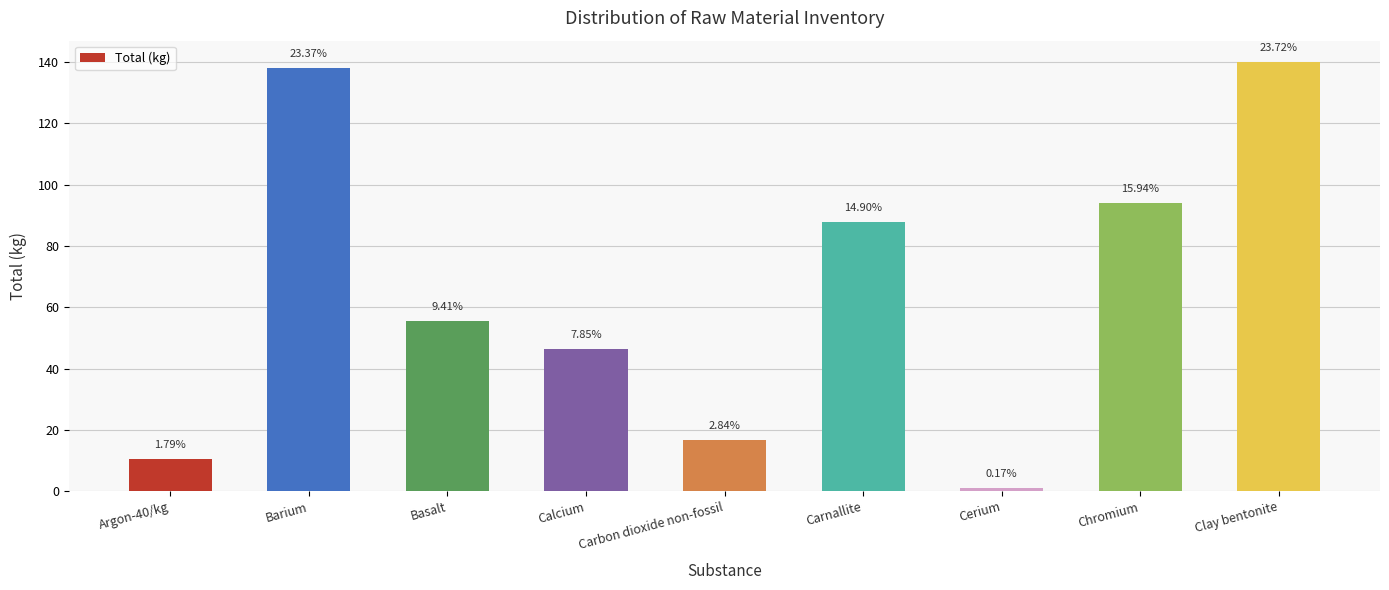

The chart shows a value of 74.0 at Calcium. True or false?

False